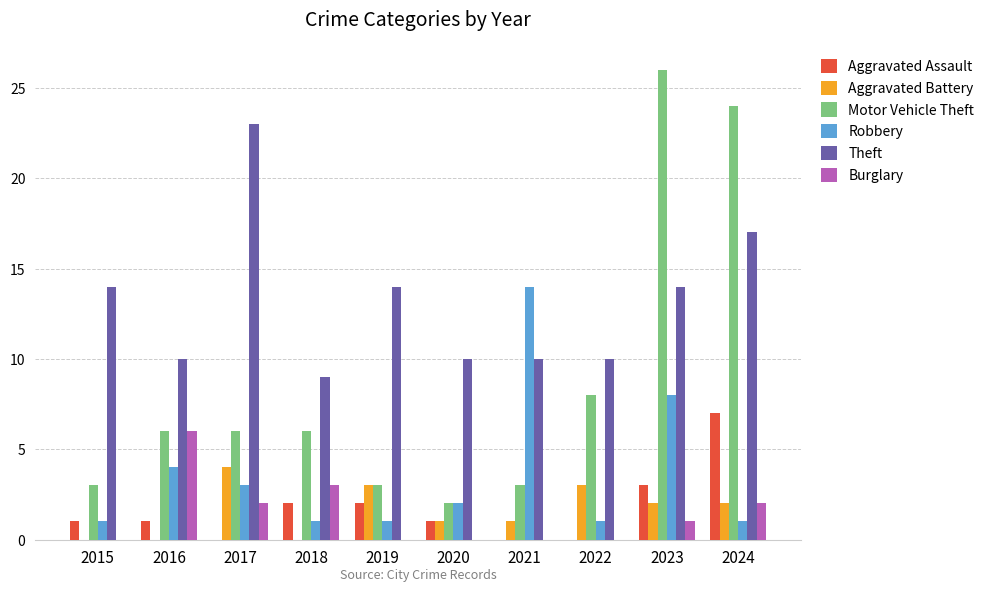

Is it true that Motor Vehicle Theft equals 3 at 2020?

False